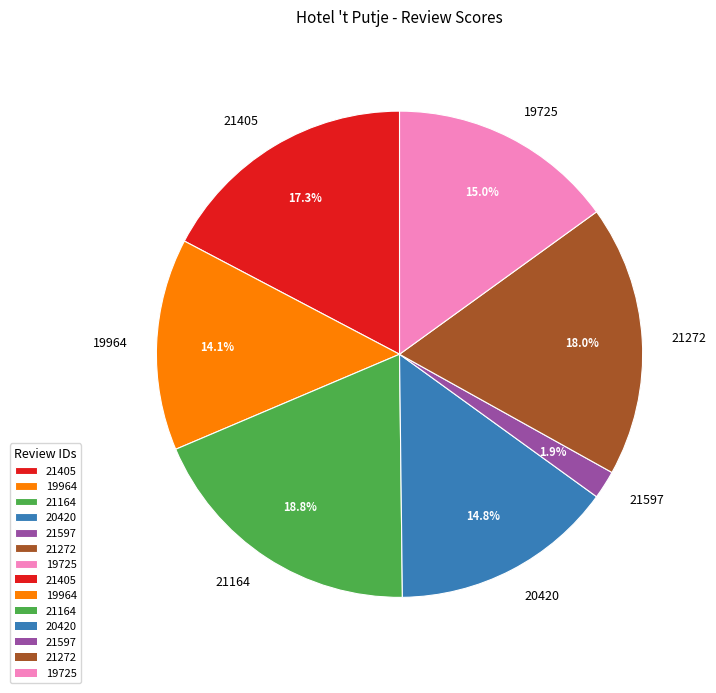

How many slices are in this pie chart?

7